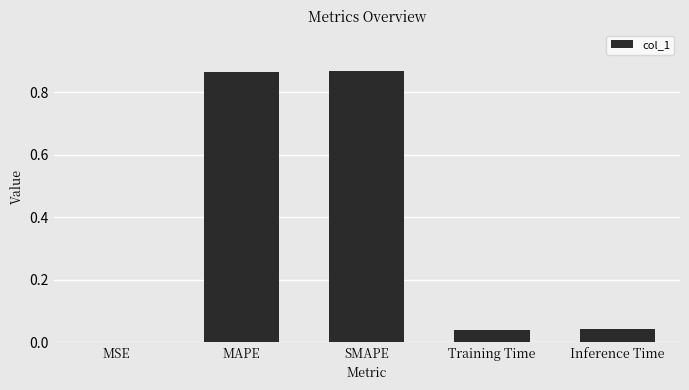

What is the change in value from MAPE to Training Time?

-0.8